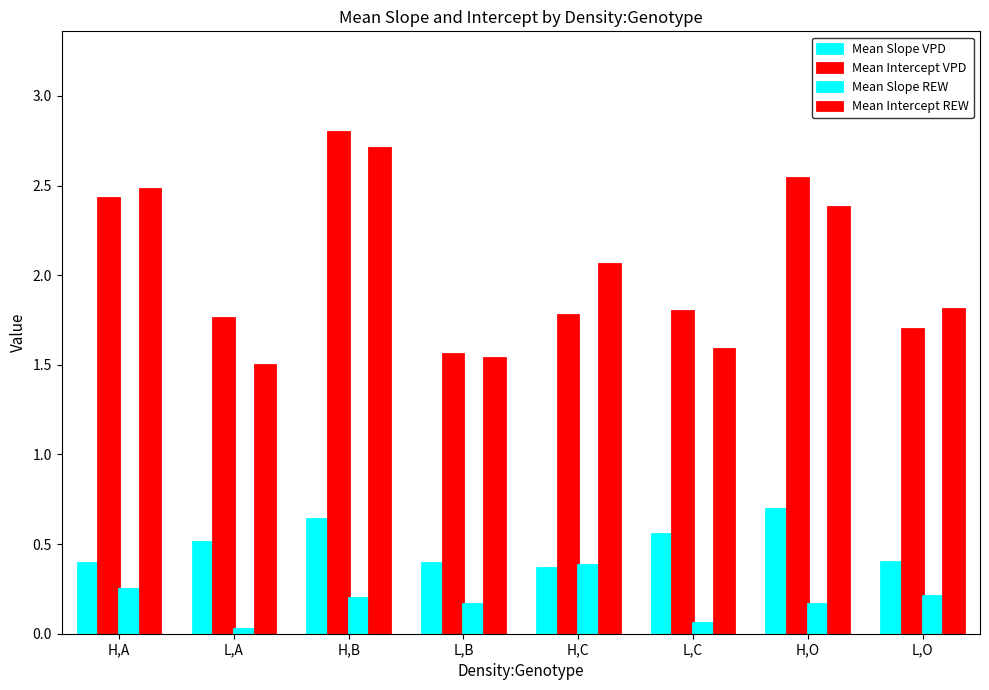

Which series has the largest total across all categories?

Mean Intercept VPD